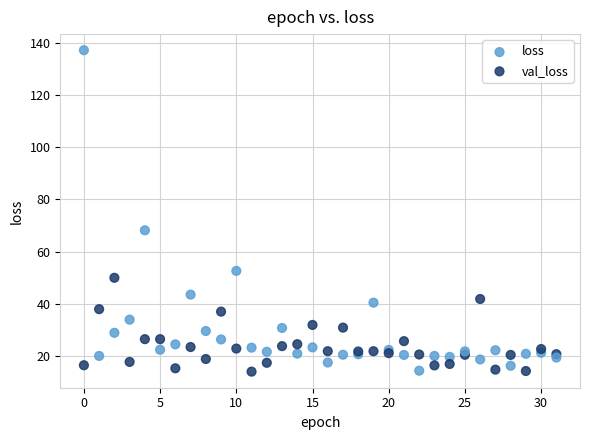

What are all the series names shown in the legend?

loss, val_loss